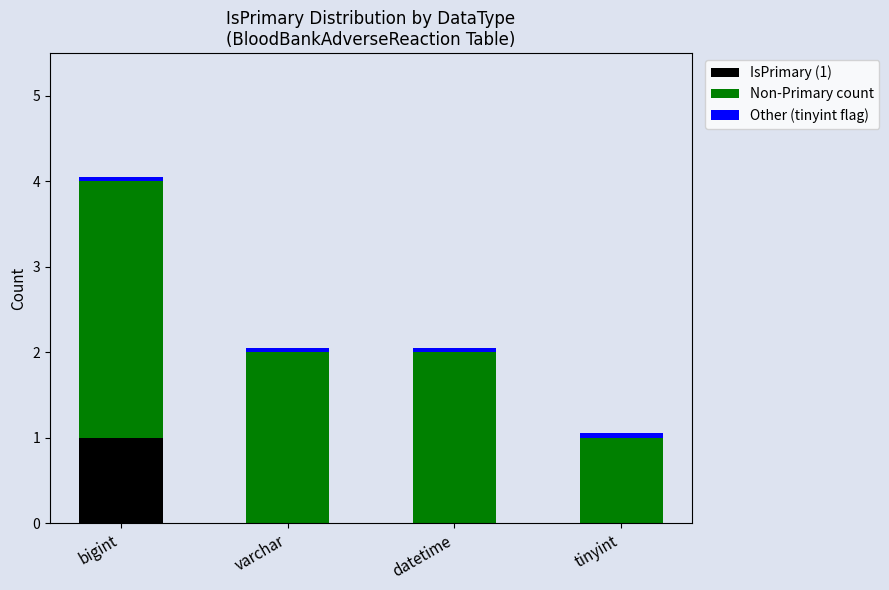

At which category is the sum across all series the highest?

bigint